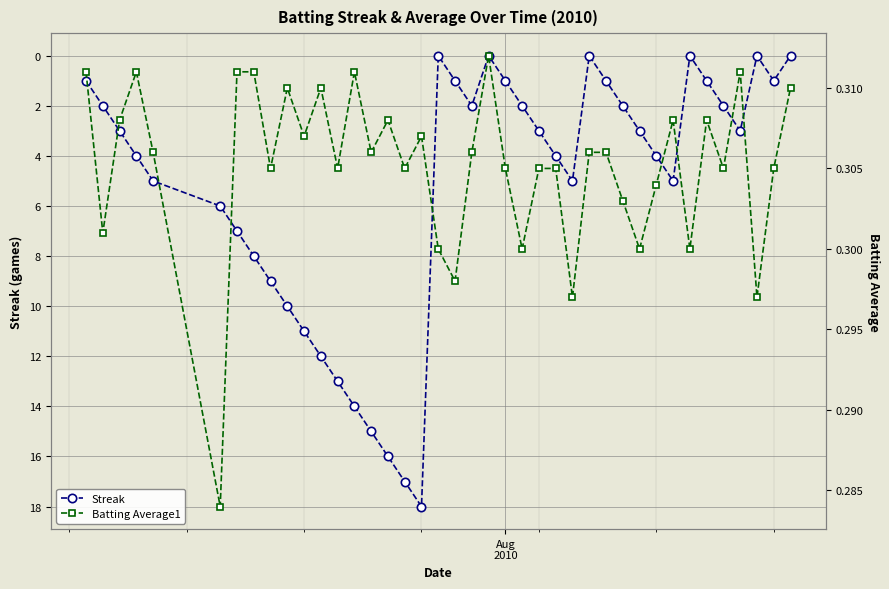

Reading left to right, transcribe all the data shown in this chart.

Streak: 1.0	2.0	3.0	4.0	5.0	6.0	7.0	8.0	9.0	10.0	11.0	12.0	13.0	14.0	15.0	16.0	17.0	18.0	0.0	1.0	2.0	0.0	1.0	2.0	3.0	4.0	5.0	0.0	1.0	2.0	3.0	4.0	5.0	0.0	1.0	2.0	3.0	0.0	1.0	0.0
Batting Average1: 0.3	0.3	0.3	0.3	0.3	0.3	0.3	0.3	0.3	0.3	0.3	0.3	0.3	0.3	0.3	0.3	0.3	0.3	0.3	0.3	0.3	0.3	0.3	0.3	0.3	0.3	0.3	0.3	0.3	0.3	0.3	0.3	0.3	0.3	0.3	0.3	0.3	0.3	0.3	0.3